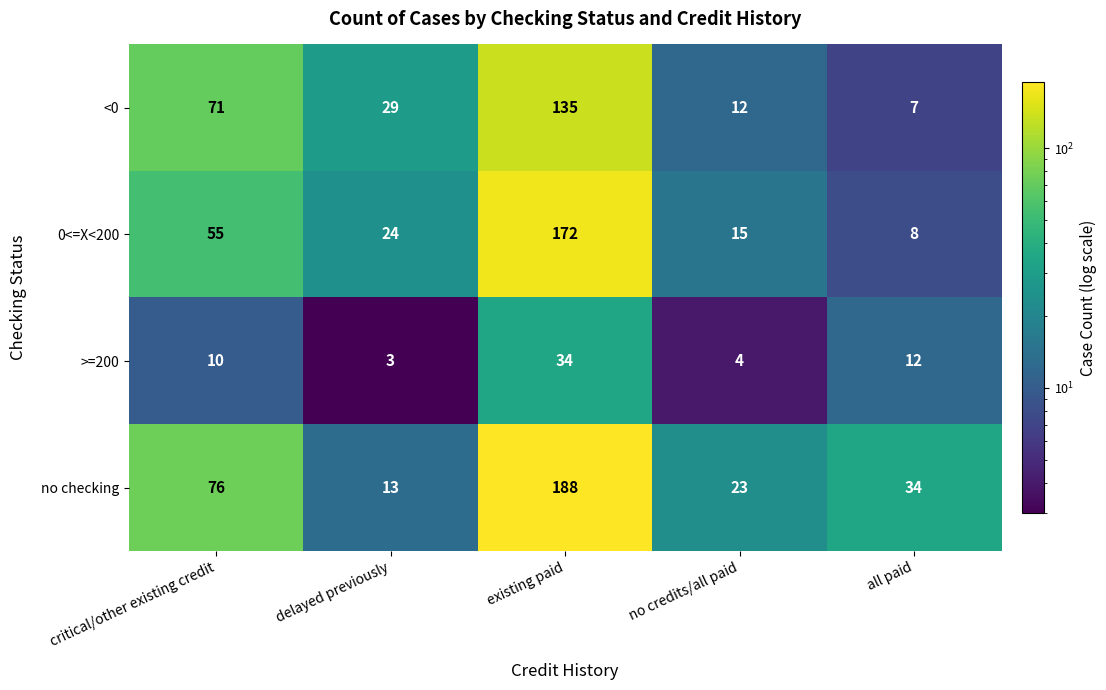

How many distinct data groups are displayed?

4